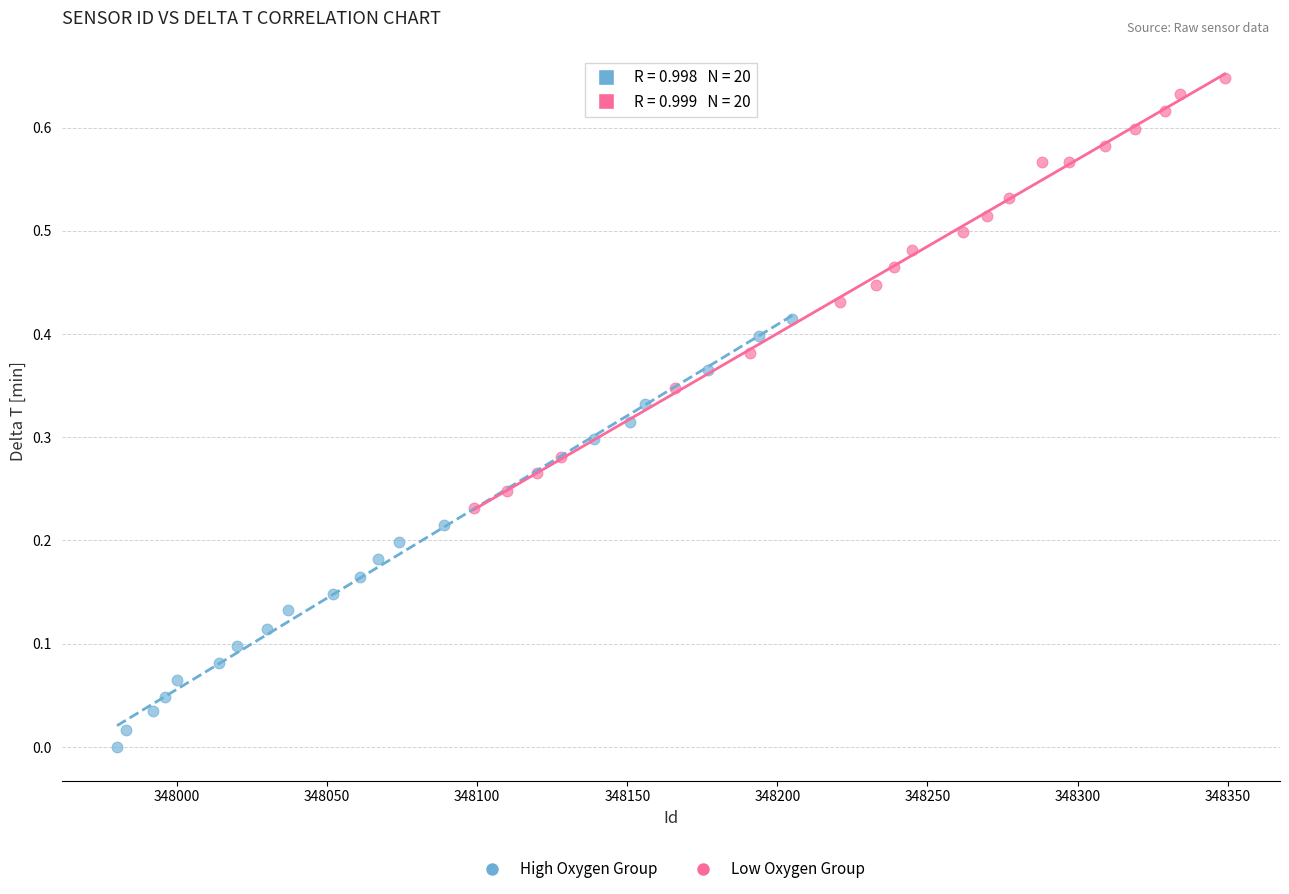

Which series reaches the minimum Y coordinate?

High Oxygen Group